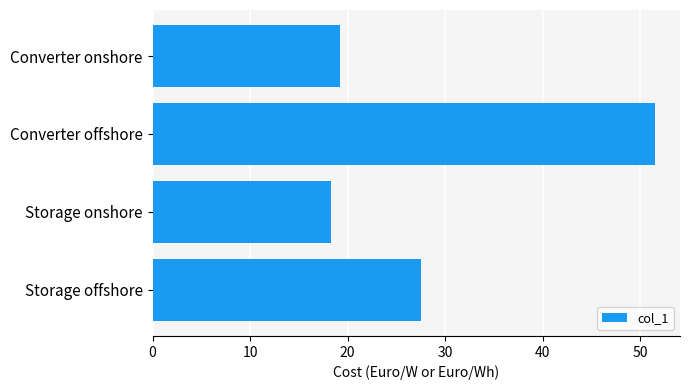

What is the difference between the maximum and minimum values?

33.2